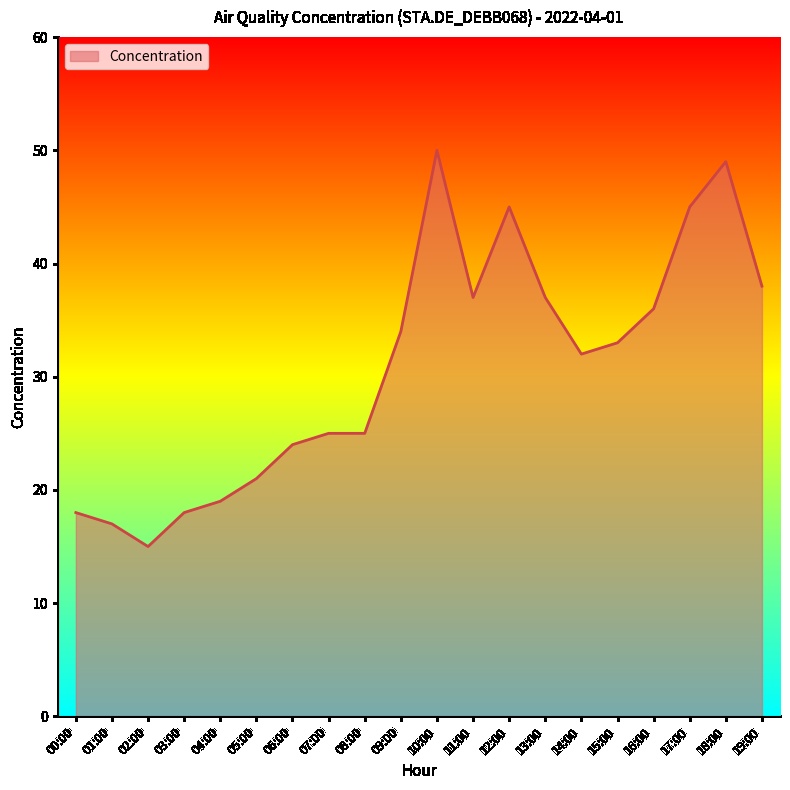

Between 03:00 and 05:00, which is larger?

05:00